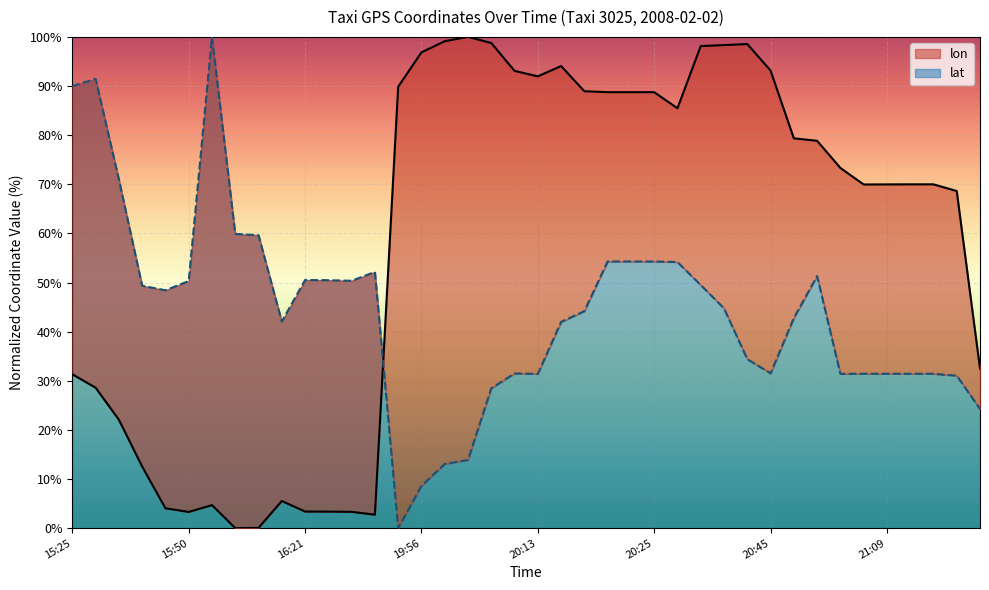

The lat series shows 12.0 at 21:19. True or false?

False